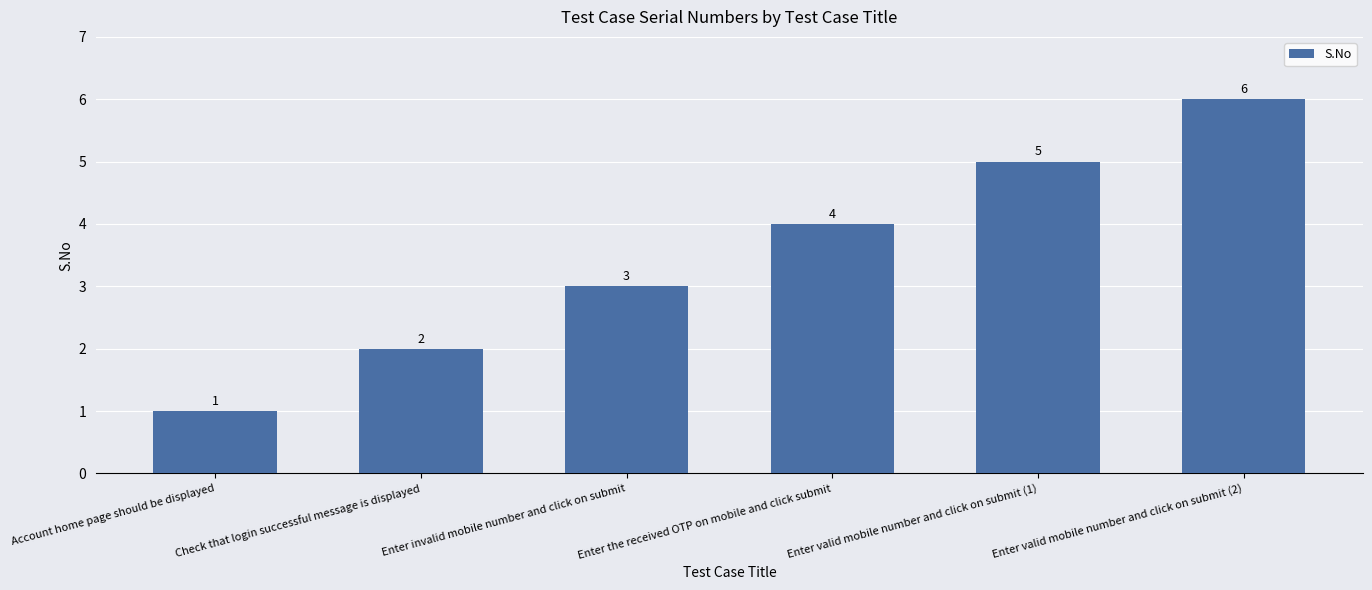

What is the maximum value shown in the chart?

6